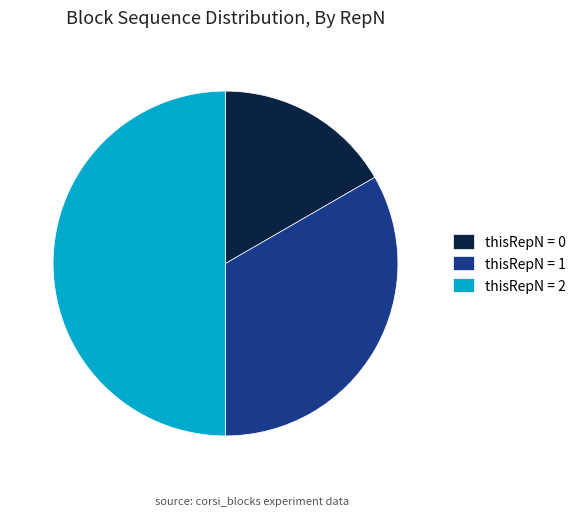

Rank the categories by value from highest to lowest.

thisRepN = 2, thisRepN = 1, thisRepN = 0